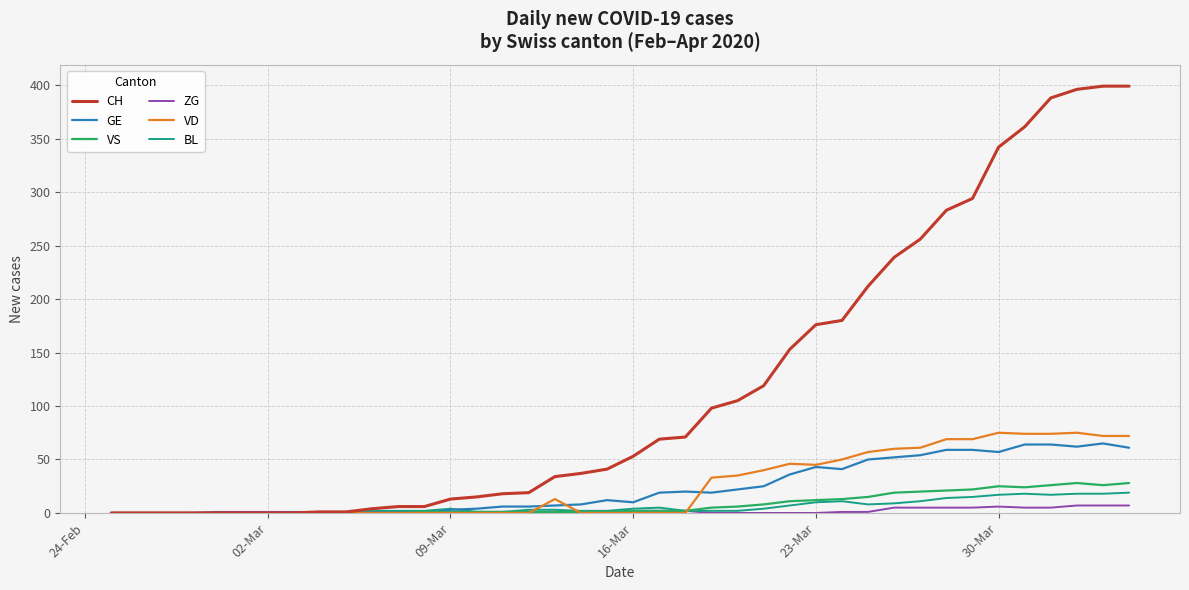

Which series has the largest total across all categories?

CH